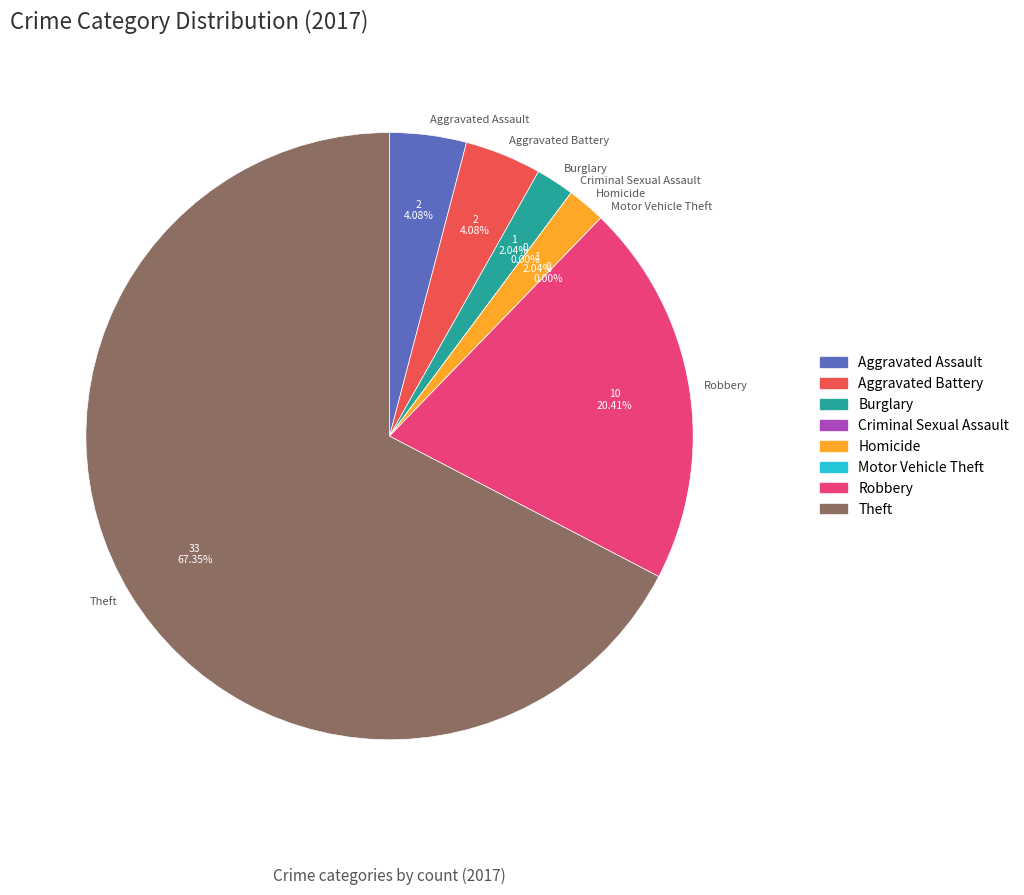

Is it true that Motor Vehicle Theft is 7% of the pie?

False